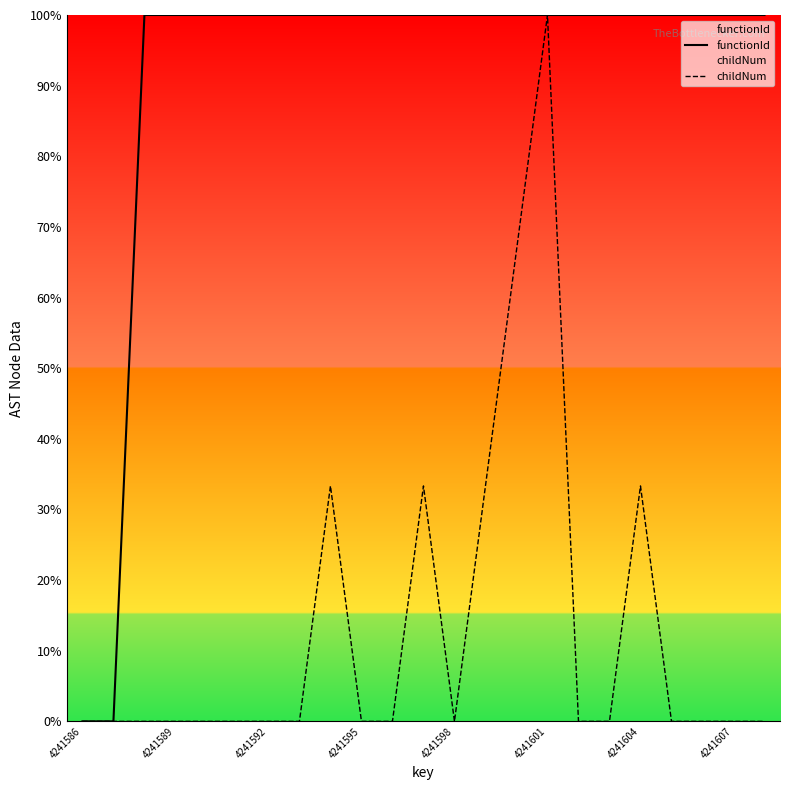

At which category is the sum across all series the highest?

4241601